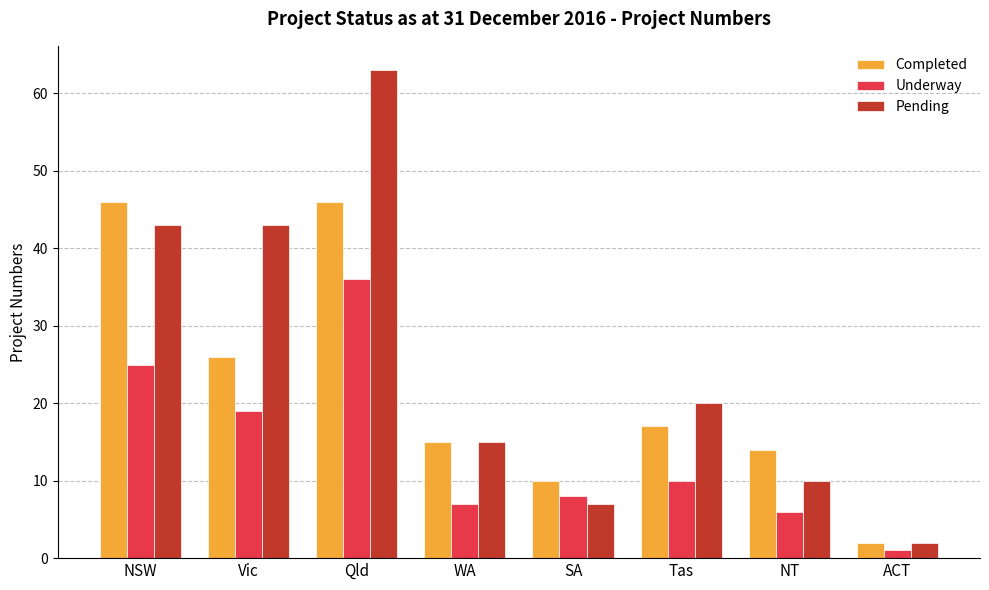

Which series has the largest range (max minus min)?

Pending